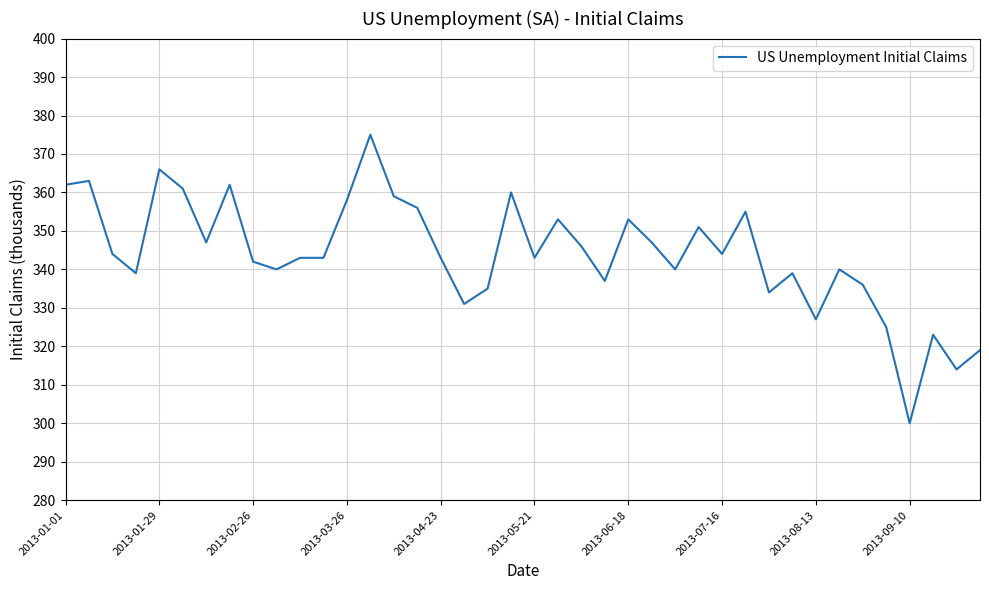

What is the average value?

344